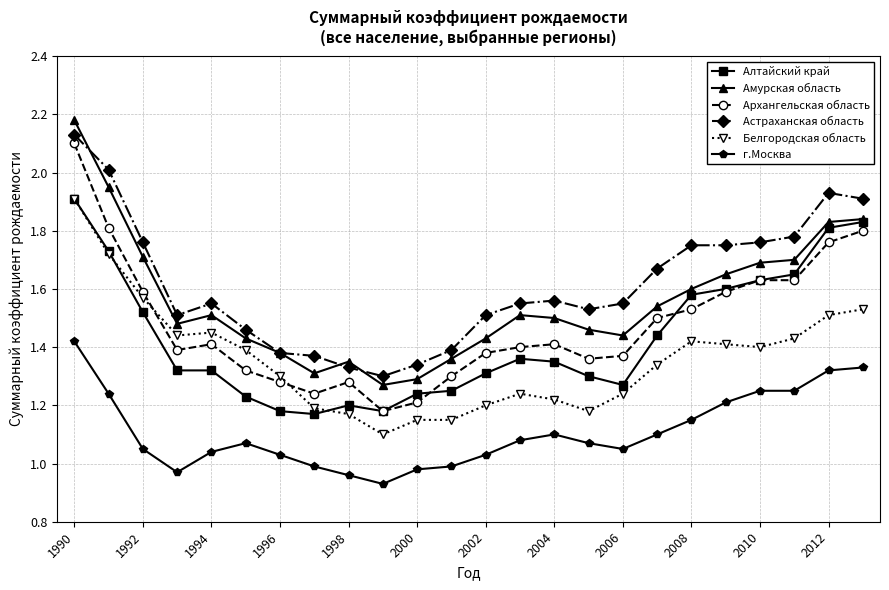

True or false: Астраханская область and Алтайский край cross at least once.

False